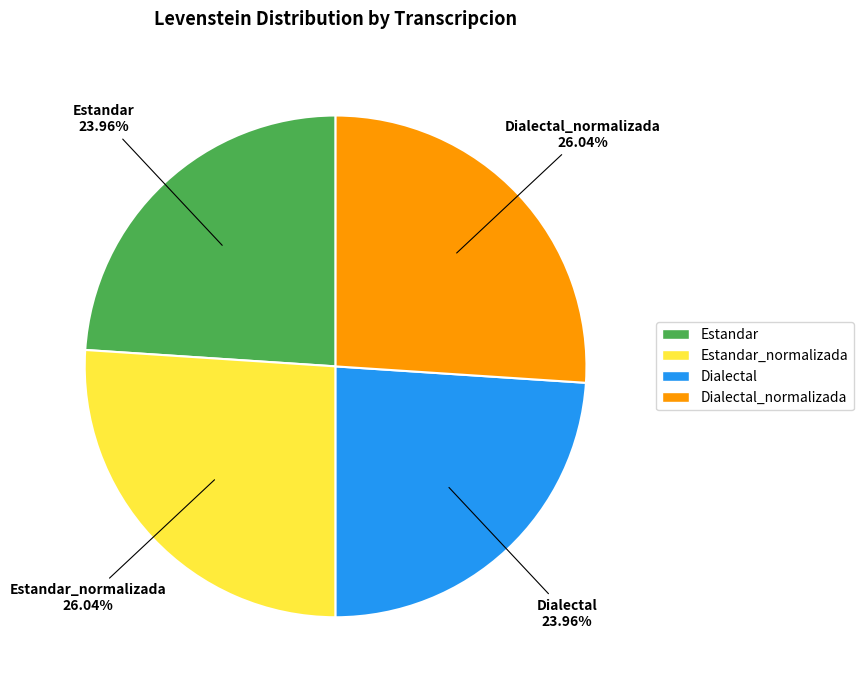

How many slices are in this pie chart?

4